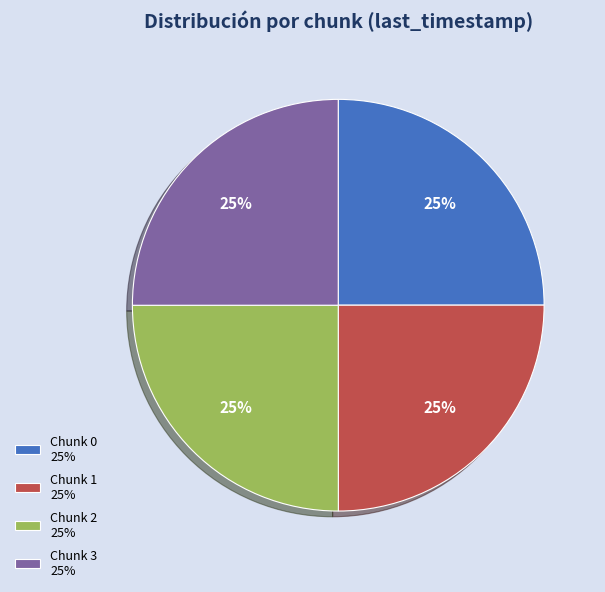

True or false: Chunk 3 25% accounts for 34% of the total.

False